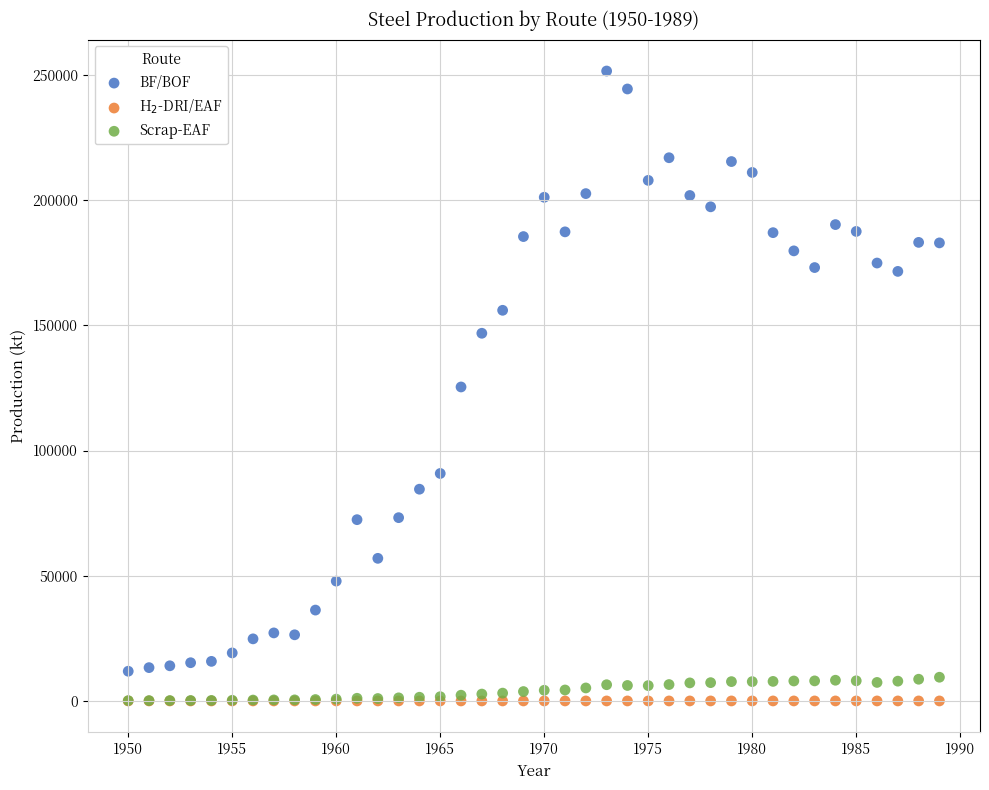

In the BF/BOF series, what Y value is closest to 131703?

125376.0